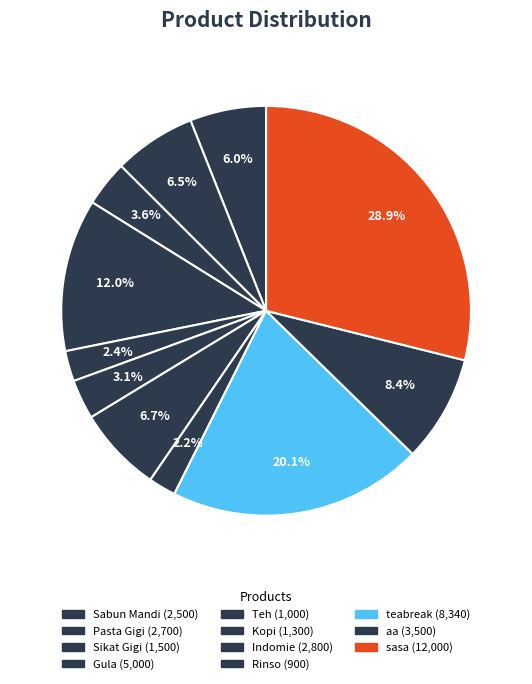

Is it true that Sabun Mandi is 1% of the pie?

False